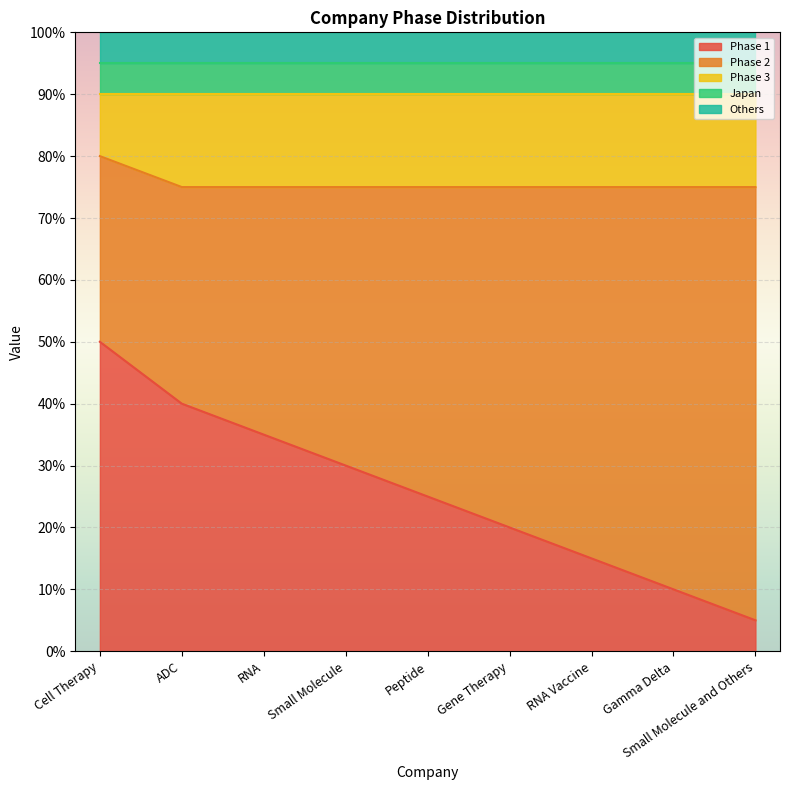

What is the total value across all series at RNA?

100